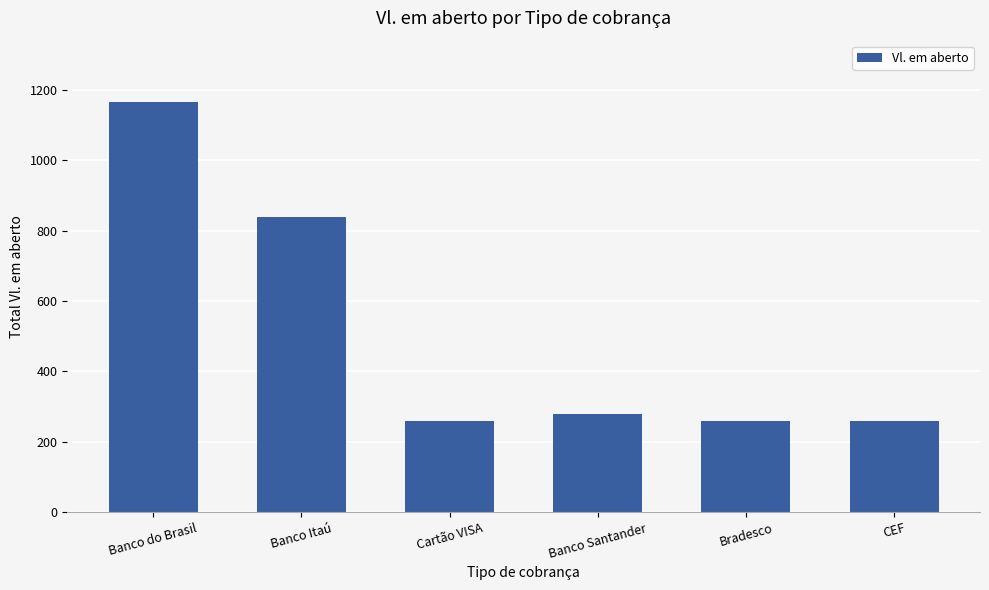

Are the bars grouped side by side (vs. stacked)?

No